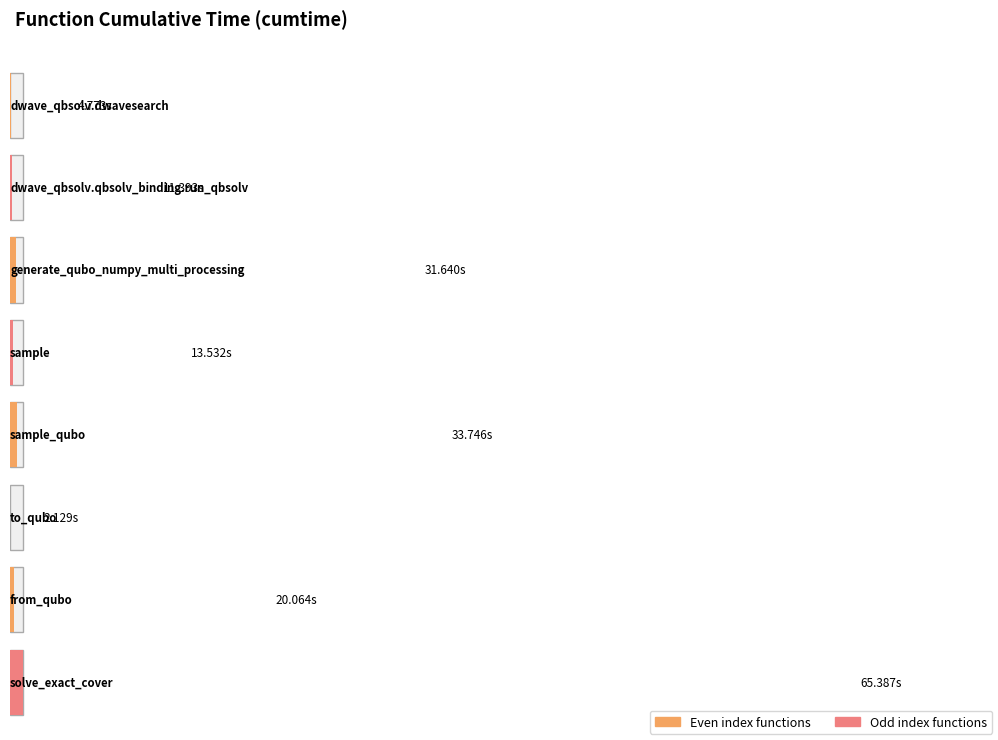

True or false: the data shows 3.8 at to_qubo.

False